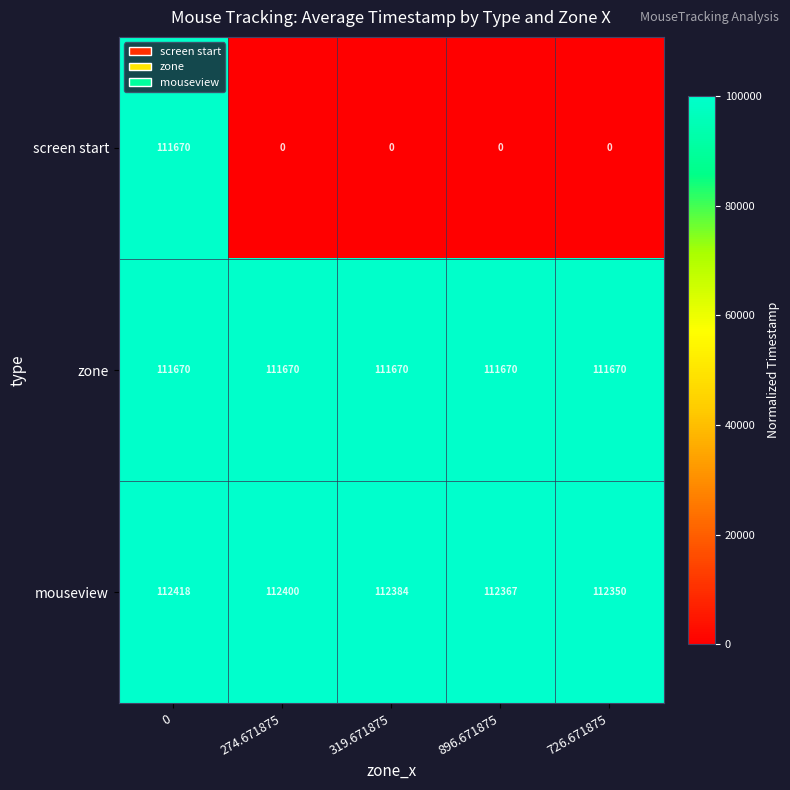

Rank the series at 274.671875 from lowest to highest value.

screen start, zone, mouseview